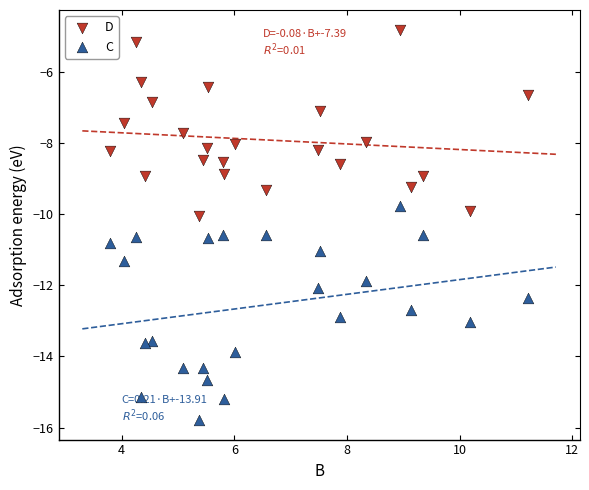

Which series contains the lowest Y value?

C